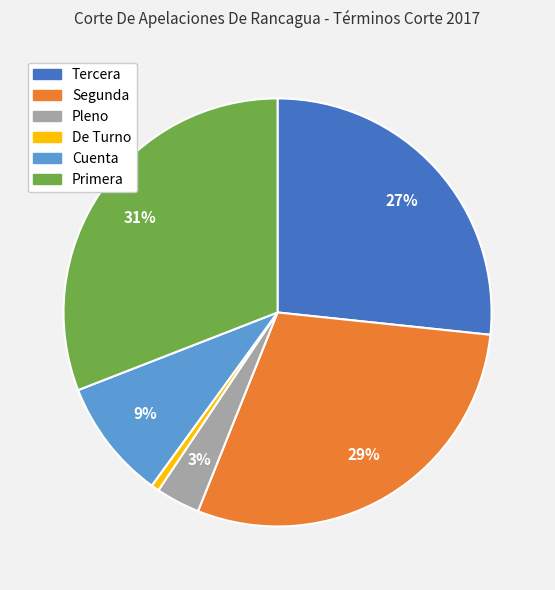

Rank the categories by value from highest to lowest.

Primera, Segunda, Tercera, Cuenta, Pleno, De Turno